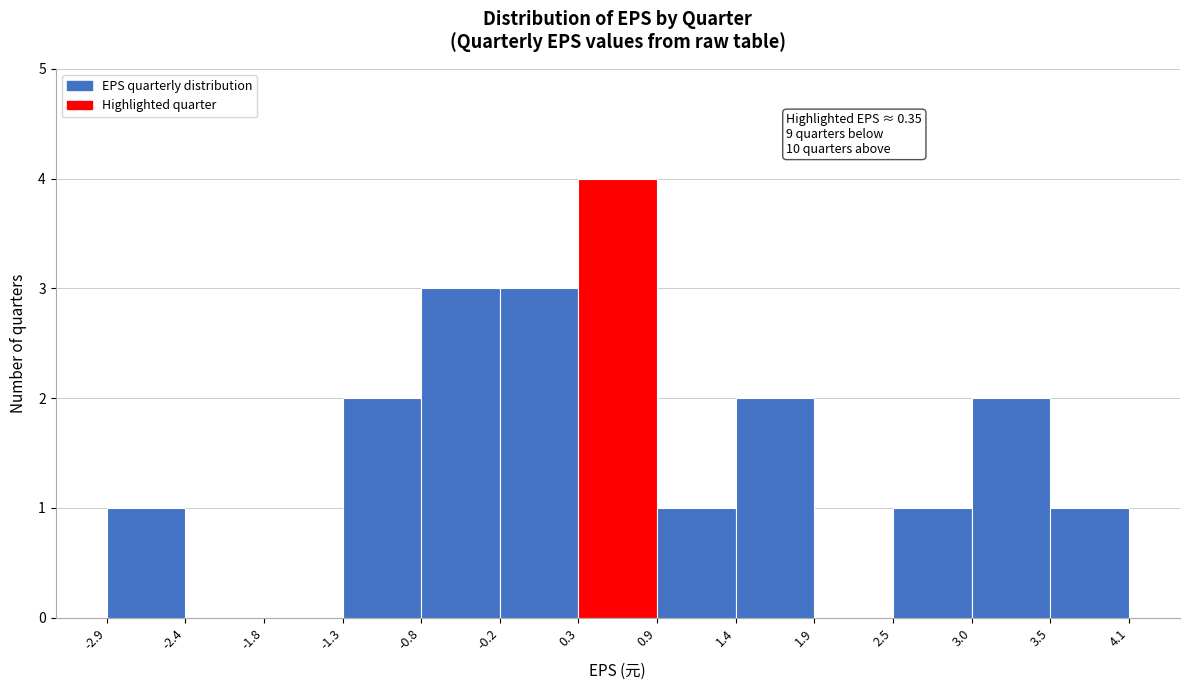

Over which range of the x-axis is the bar tallest?

0.3 to 0.9